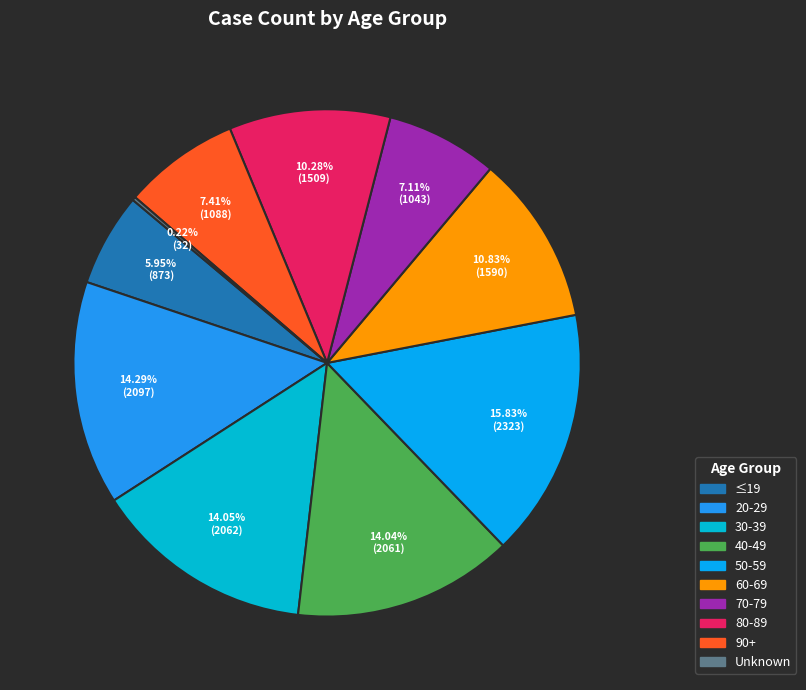

What percentage do 70-79 and 40-49 together represent?

21.1%